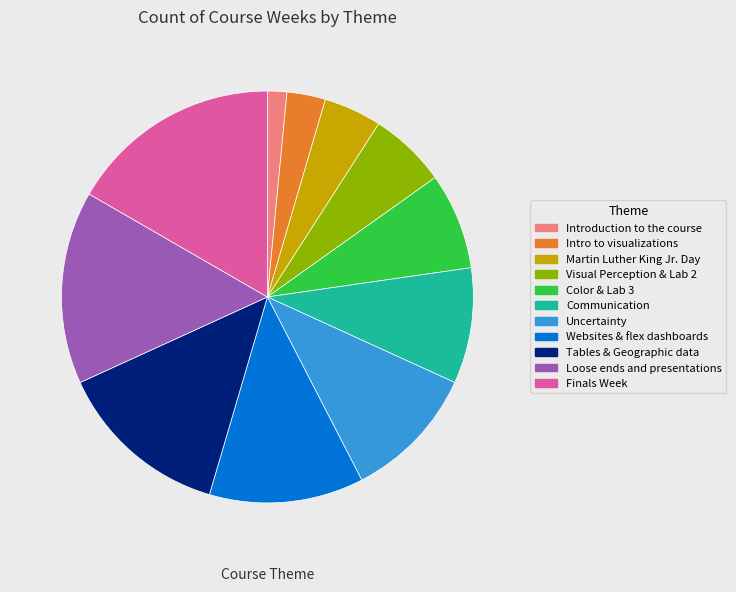

Between Martin Luther King Jr. Day and Loose ends and presentations, which is larger?

Loose ends and presentations